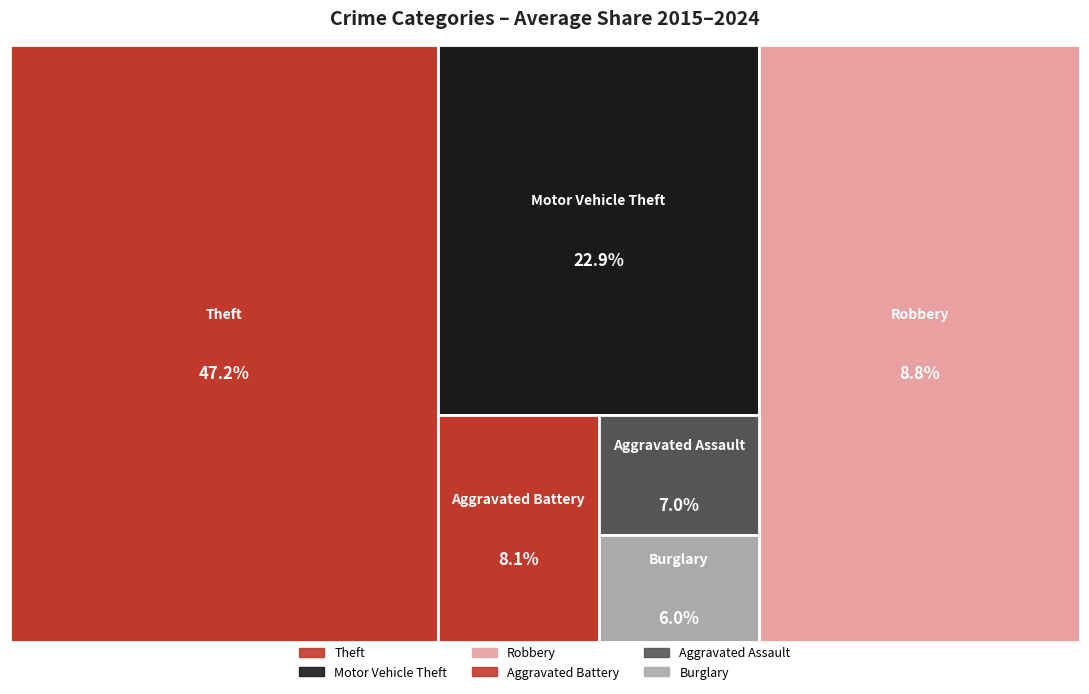

True or false: Aggravated Assault and Theft cross at least once.

False